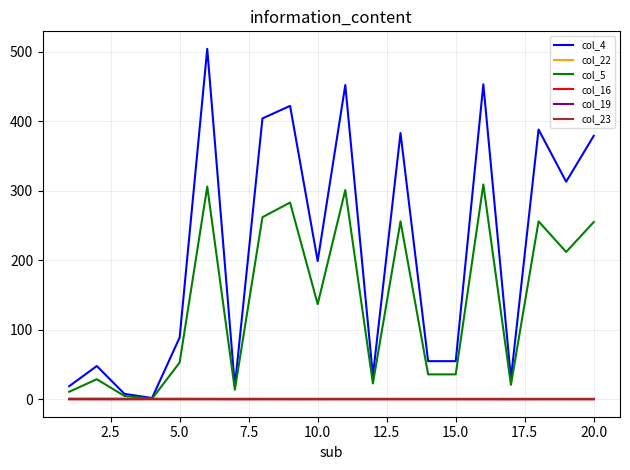

Which series has the largest total across all categories?

col_4